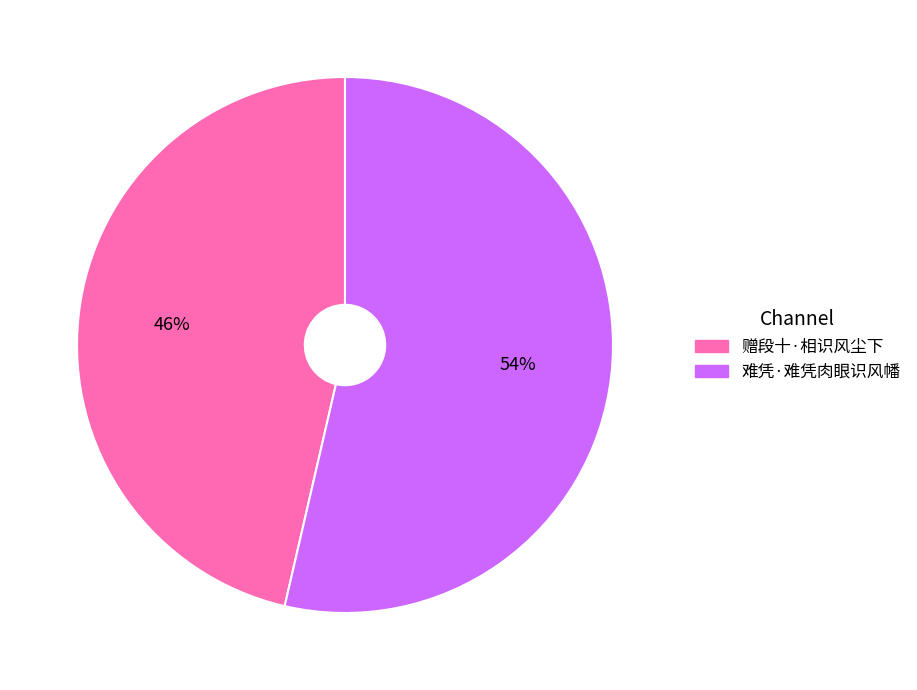

Do 赠段十·相识风尘下 and 难凭·难凭肉眼识风幡 together represent more than half of the pie?

Yes